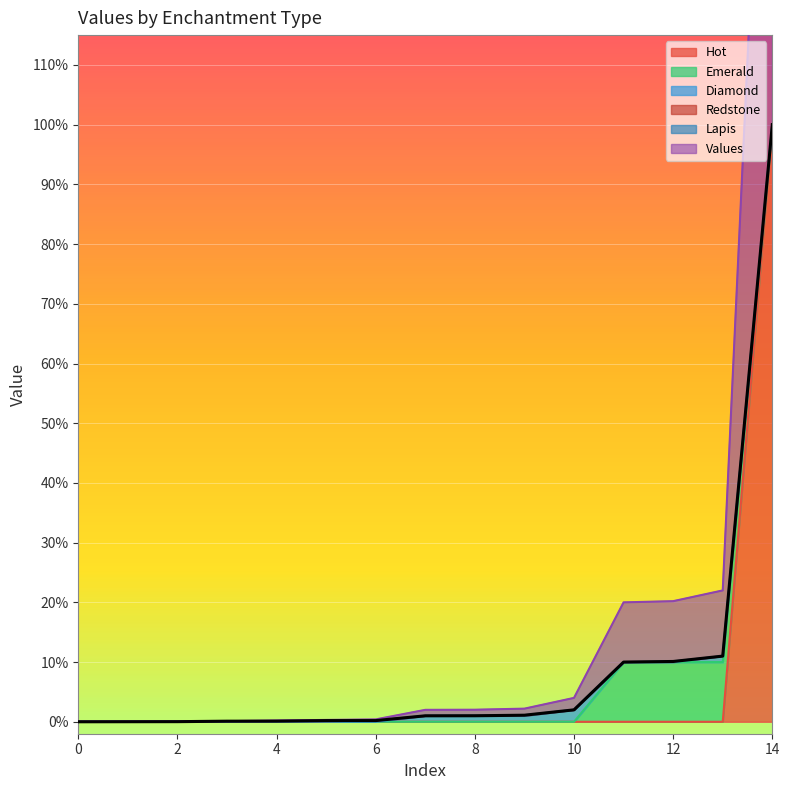

Reading left to right, list all the values displayed in this chart.

Hot: 0.0	0.0	0.0	0.0	0.0	0.0	0.0	0.0	0.0	0.0	0.0	0.0	0.0	0.0	1.0
Emerald: 0.0	0.0	0.0	0.0	0.0	0.0	0.0	0.0	0.0	0.0	0.0	0.1	0.1	0.1	0.0
Diamond: 0.0	0.0	0.0	0.0	0.0	0.0	0.0	0.0	0.0	0.0	0.0	0.0	0.0	0.0	0.0
Redstone: 0.0	0.0	0.0	0.0	0.0	0.0	0.0	0.0	0.0	0.0	0.0	0.0	0.0	0.0	0.0
Lapis: 0.0	0.0	0.0	0.0	0.0	0.0	0.0	0.0	0.0	0.0	0.0	0.0	0.0	0.0	0.0
Values: 0.0	0.0	0.0	0.0	0.0	0.0	0.0	0.0	0.0	0.0	0.0	0.1	0.1	0.1	1.0